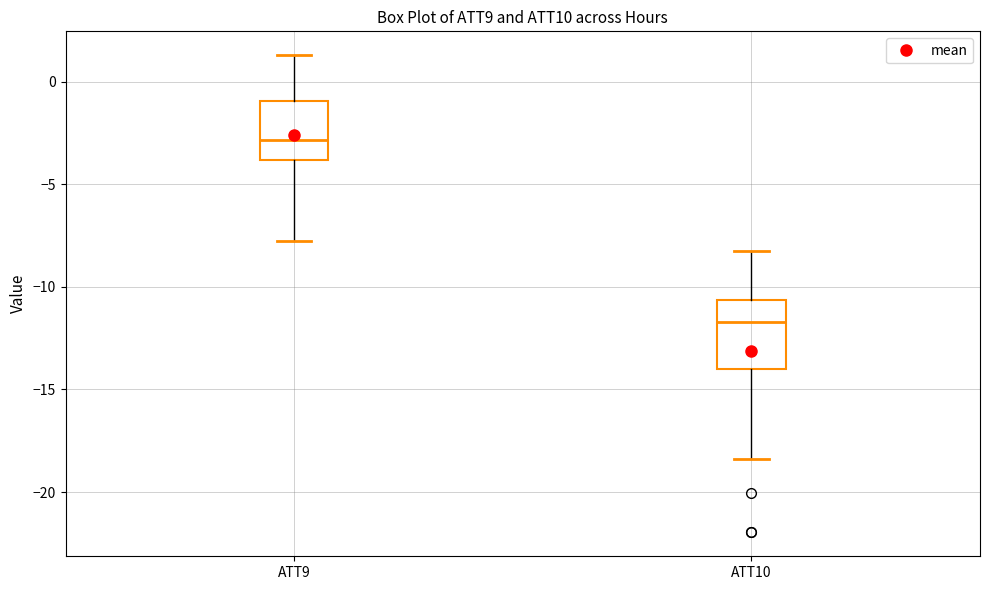

Reading left to right, read every box against the y-axis: the position of its median line, the range the box covers, and the ends of its whiskers. The values are not printed on the chart, so give them approximately, as read against the axis.

ATT9: median -3.0, box -4.0 to -1.0, whiskers -8.0 to 1.5
ATT10: median -11.5, box -14.0 to -10.5, whiskers -18.5 to -8.0